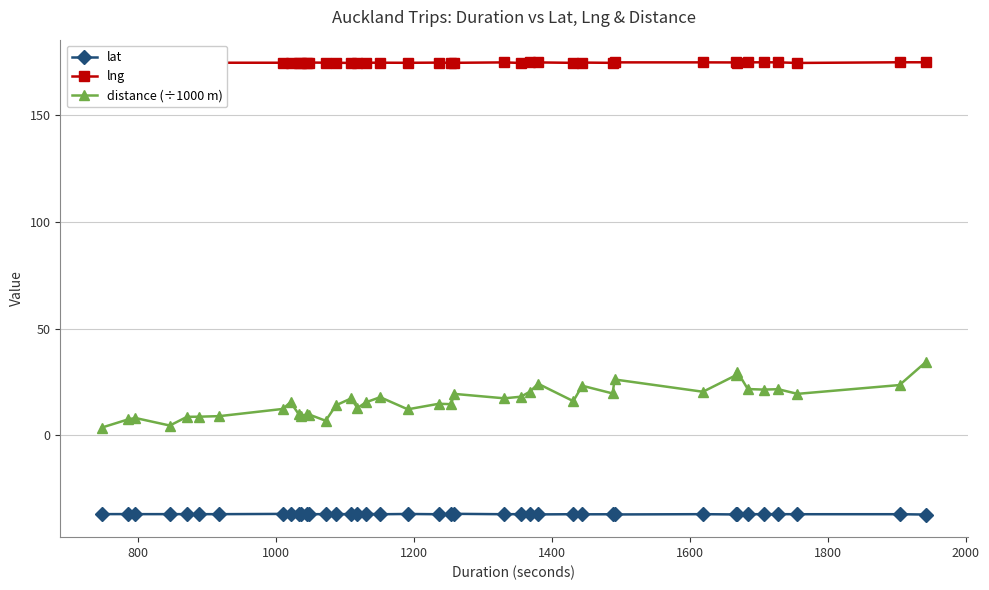

Which series has the widest spread of values?

distance (÷1000 m)